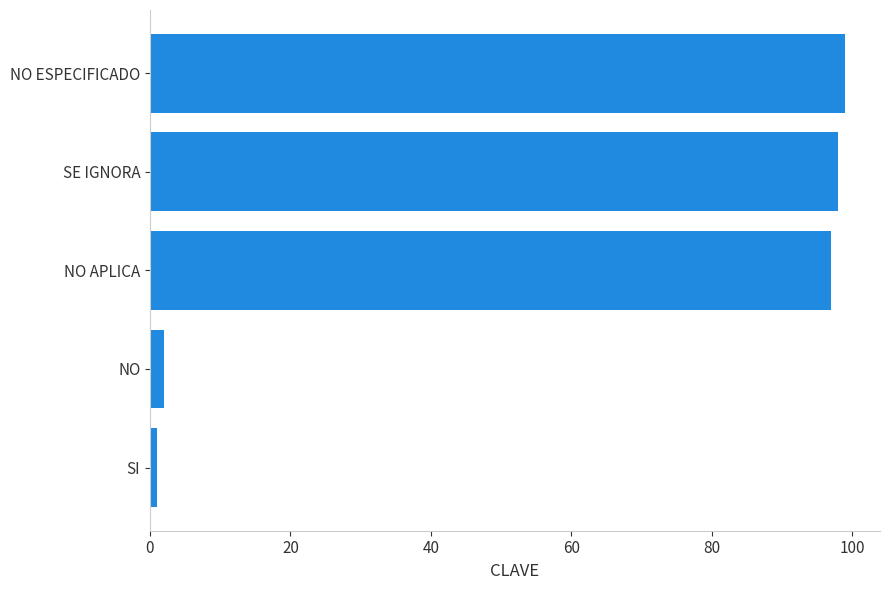

Which has a higher value, SI or NO ESPECIFICADO?

NO ESPECIFICADO